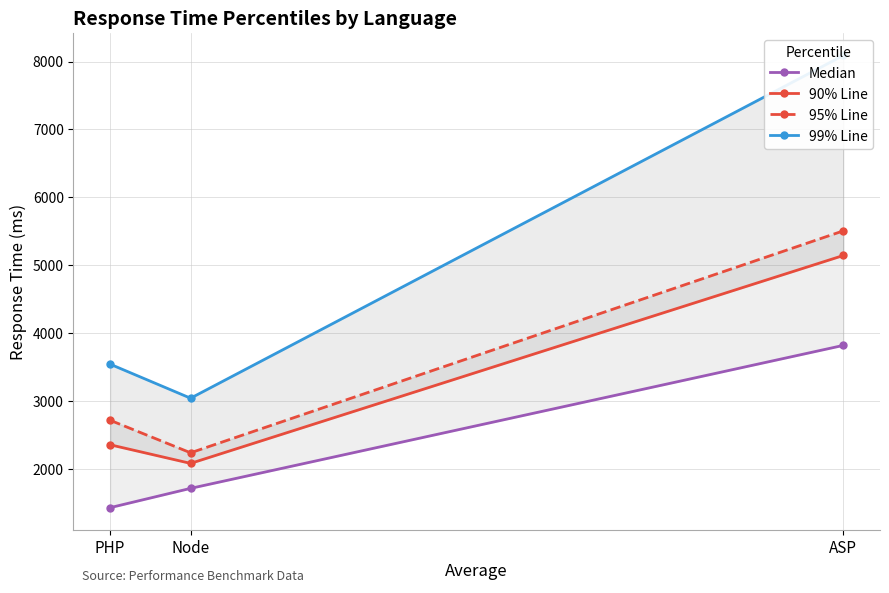

Rank the series at Node from highest to lowest value.

99% Line, 95% Line, 90% Line, Median